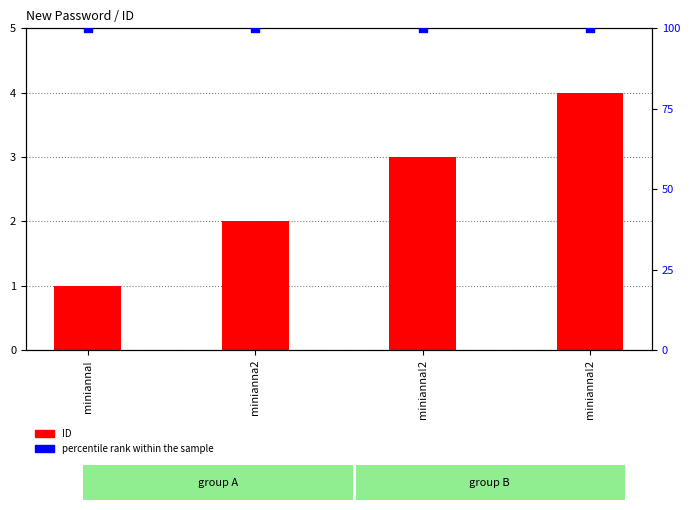

At how many categories does at least one series exceed 13?

4